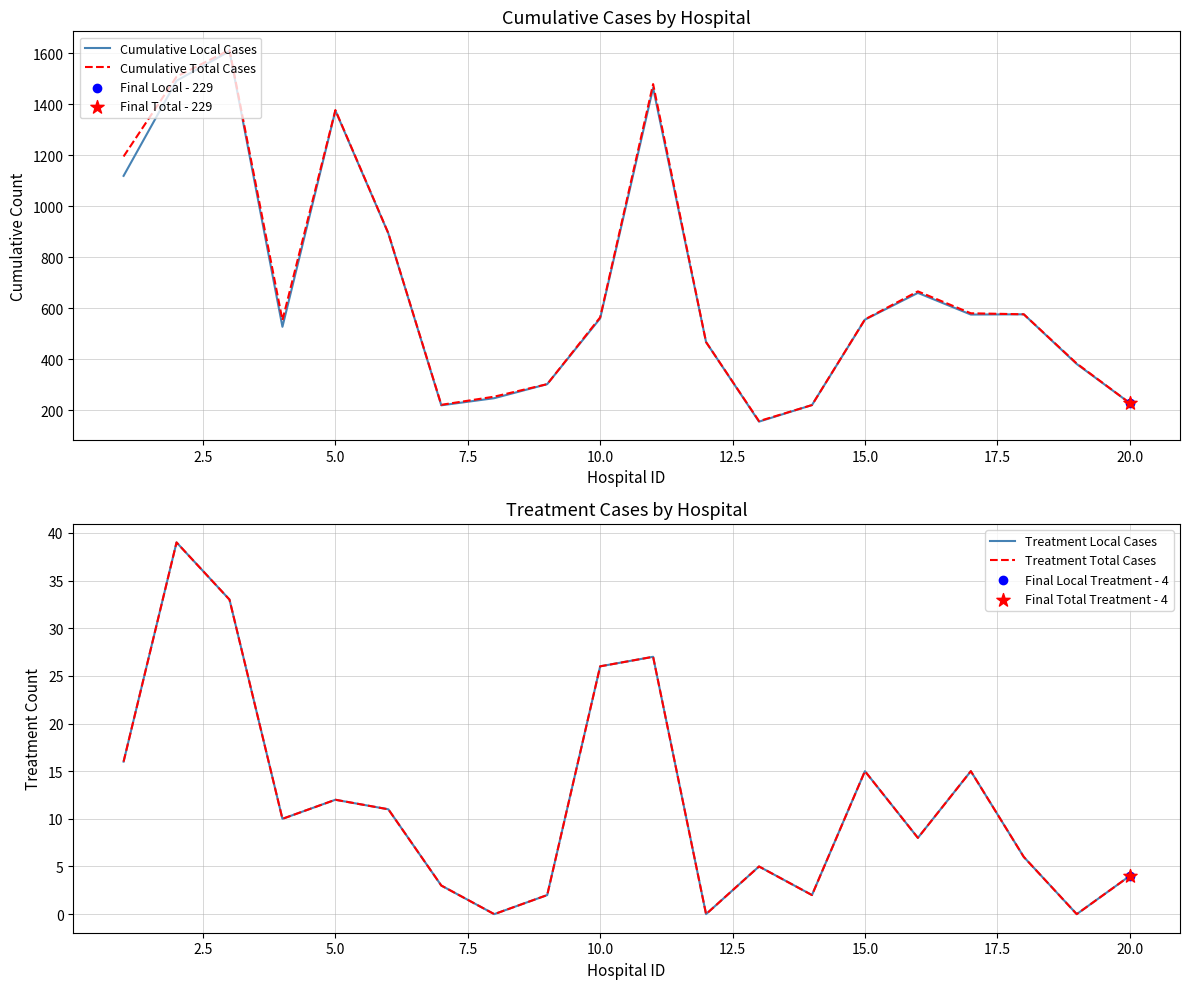

What is the highest value of the Cumulative Local Cases series?

1609